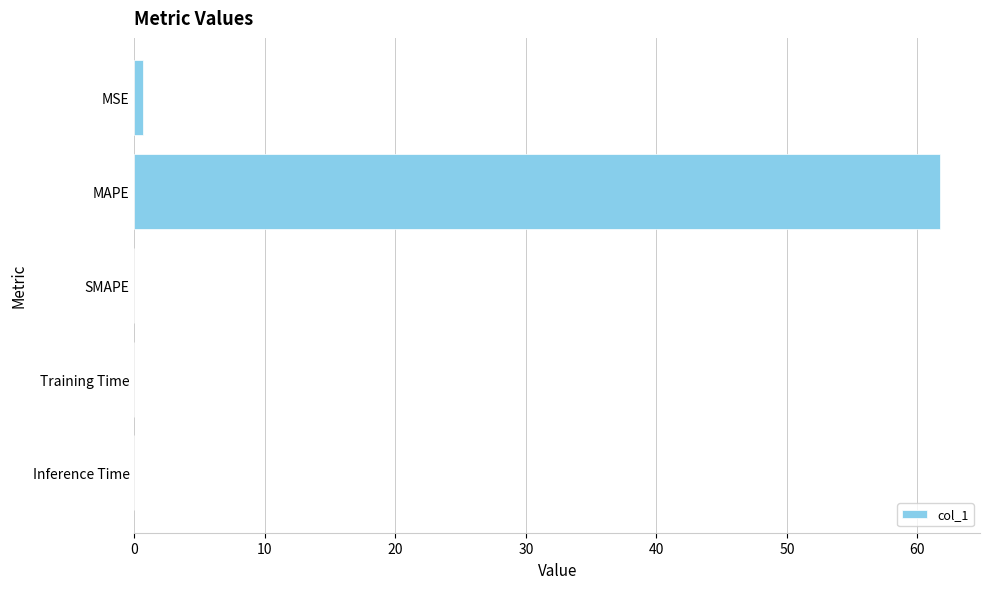

What is the sum of all values?

62.4